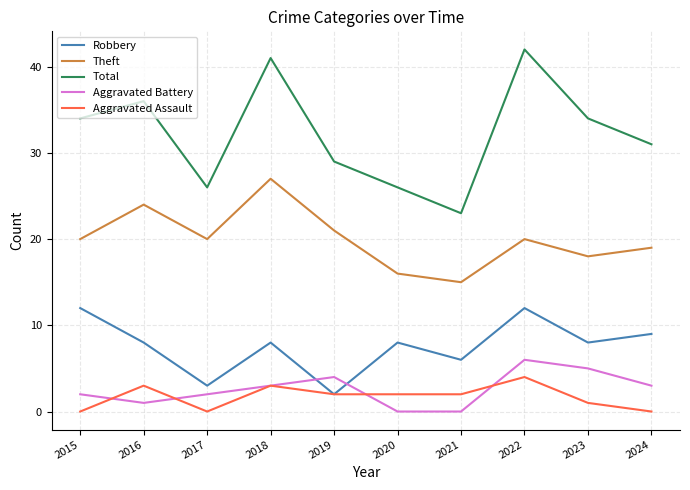

At which category is the sum across all series the highest?

2022